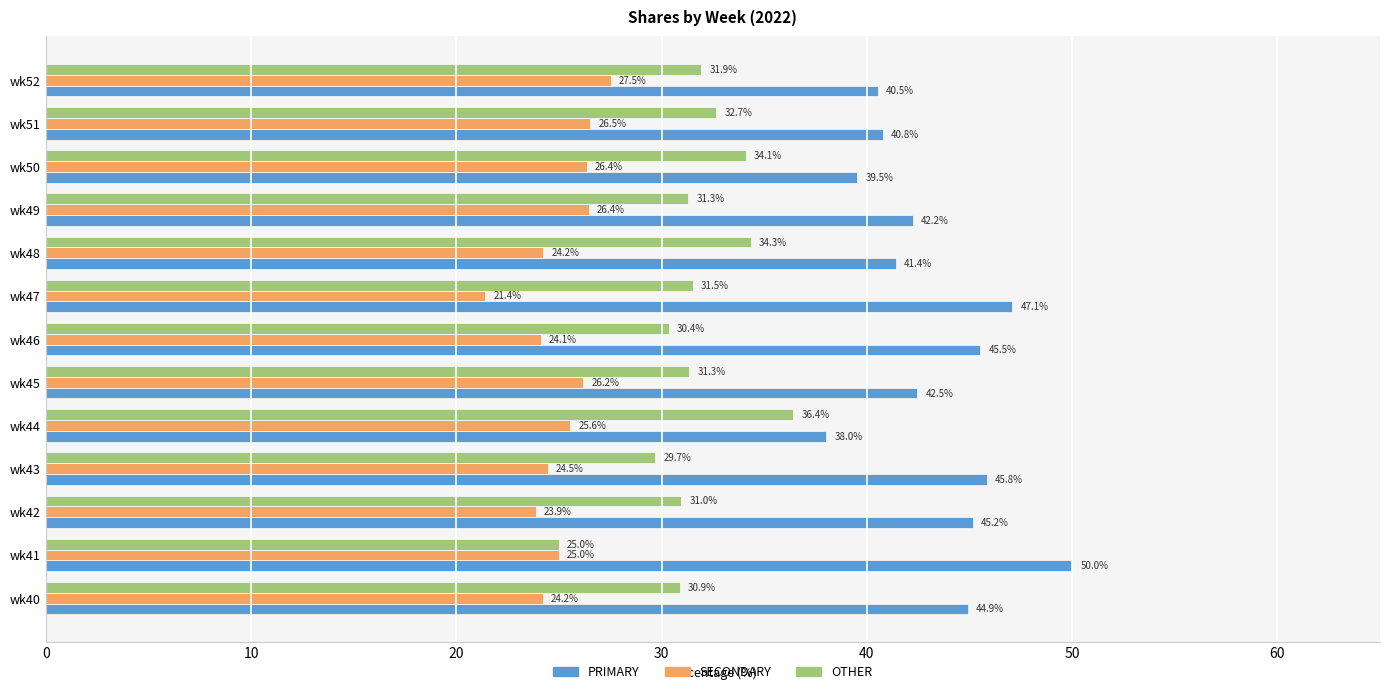

Which series has the largest range (max minus min)?

PRIMARY